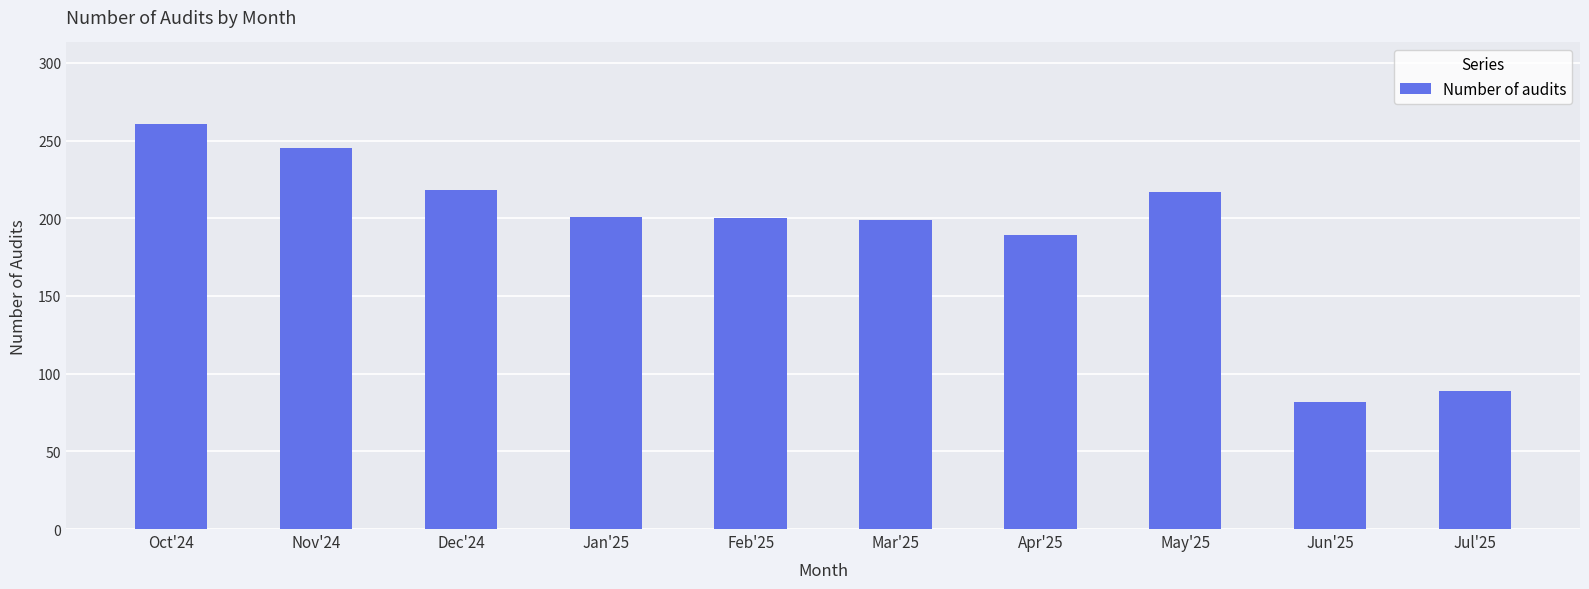

What is the value of the 3rd bar from the left?

218